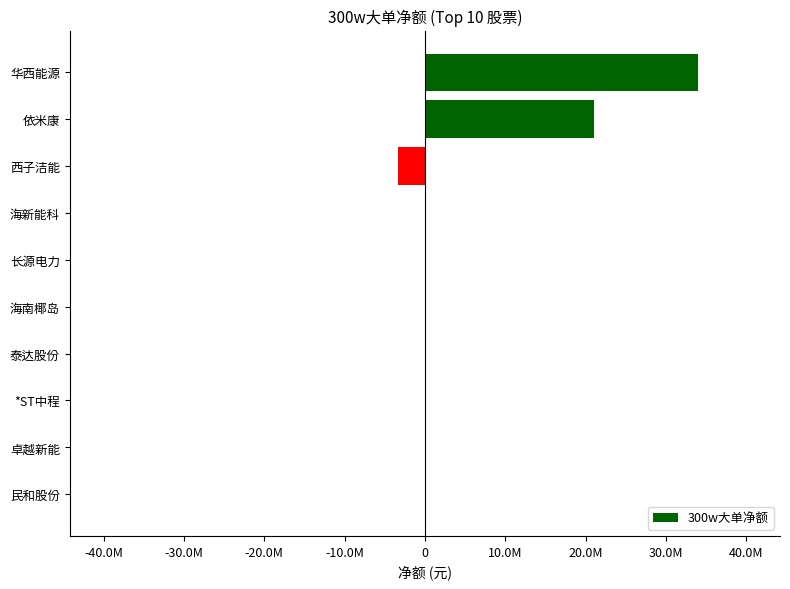

Are the bars horizontal?

Yes